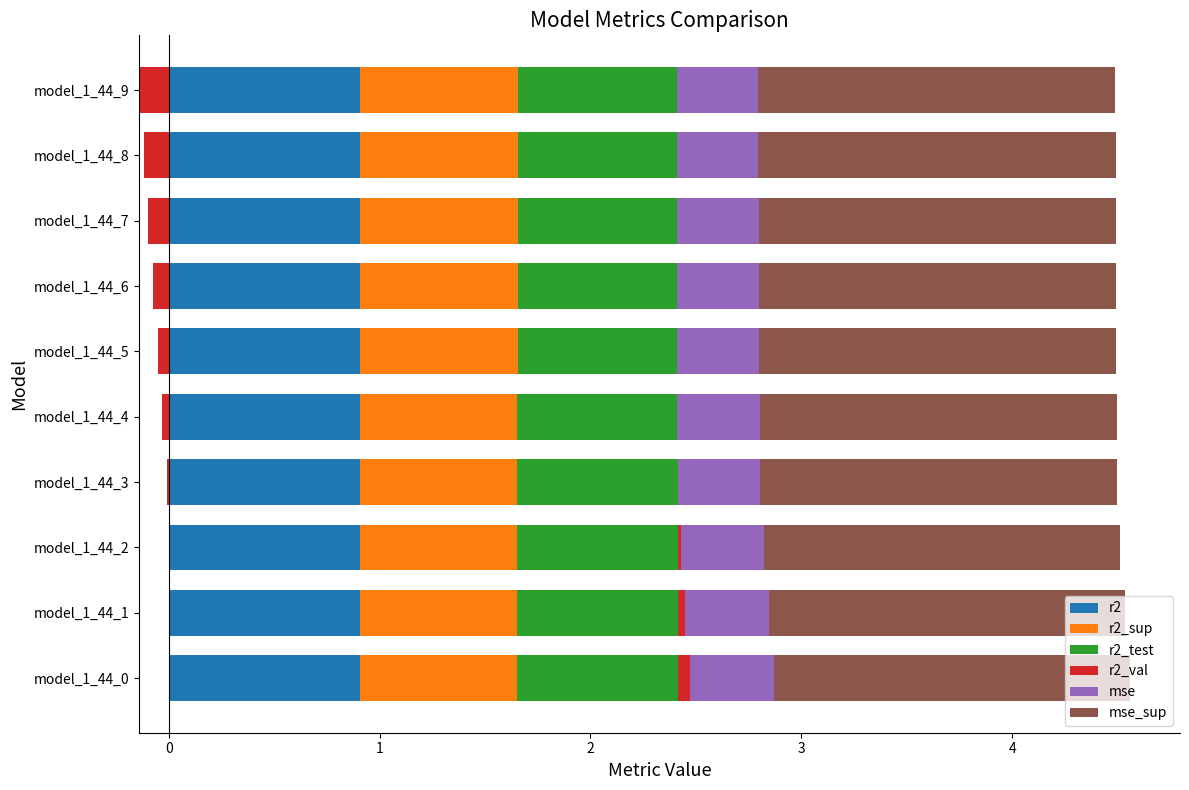

Is it true that r2_sup equals 0.4 at model_1_44_0?

False